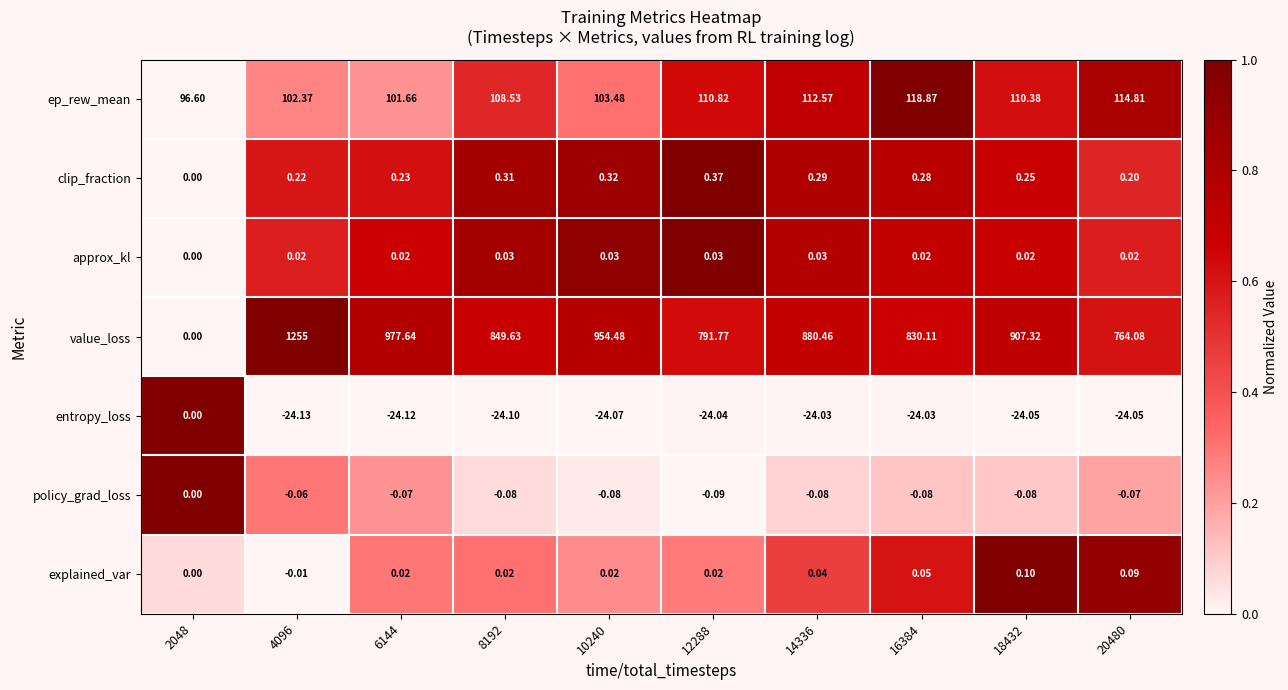

Which series has the largest total across all categories?

value_loss